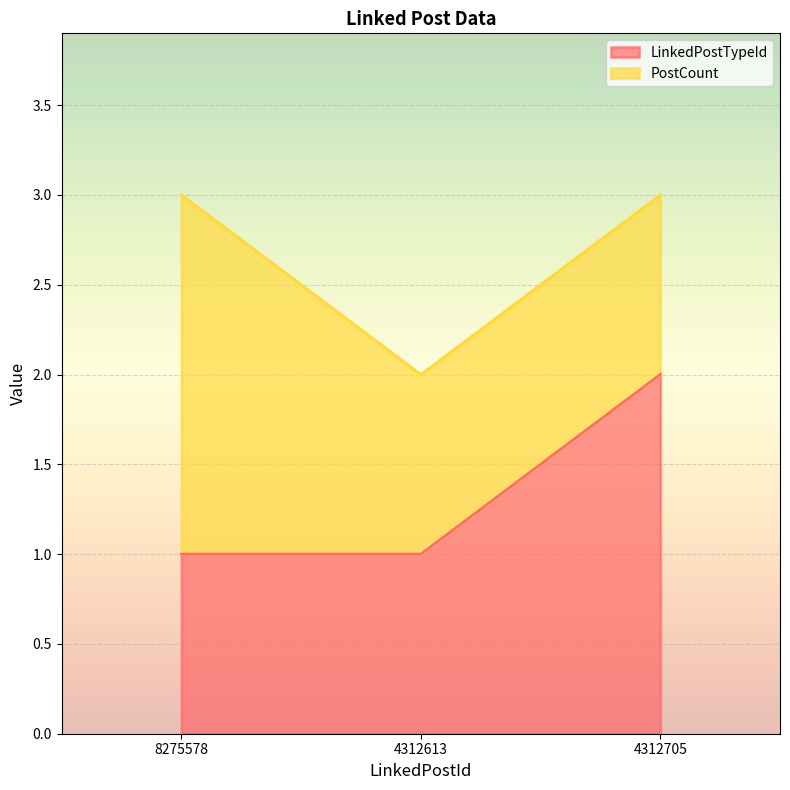

What is the value of the 1st point from the left?

1